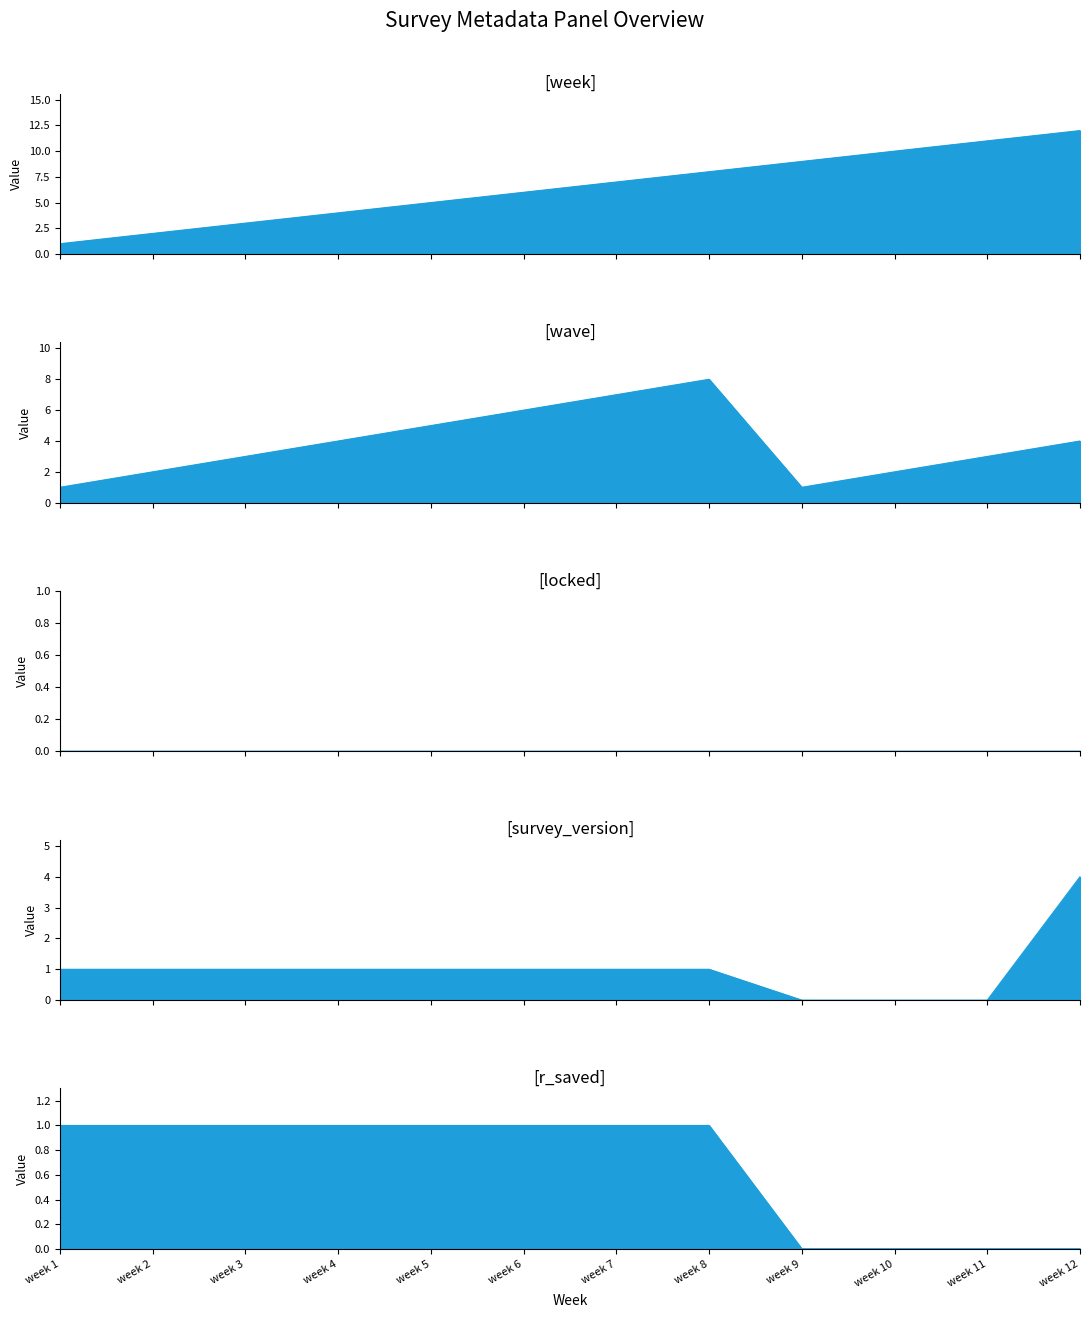

Which label corresponds to the smallest value in the chart?

week 9